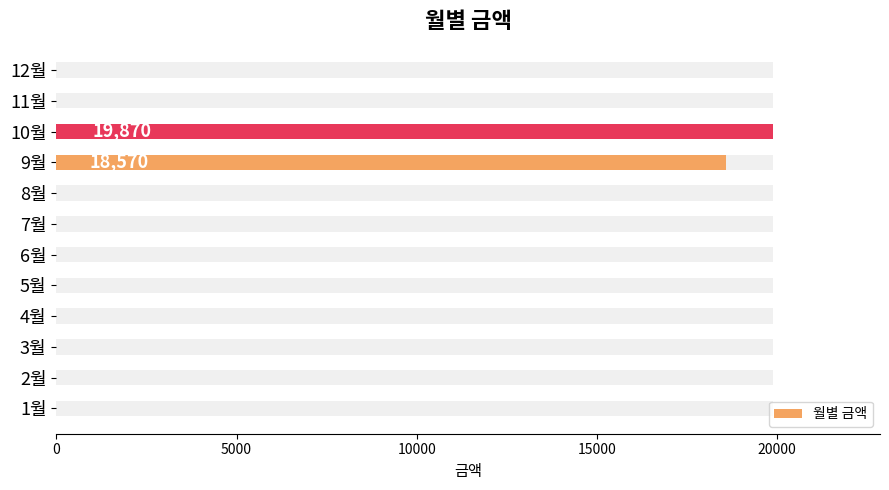

Where is the data nearest to the value 9935?

9월